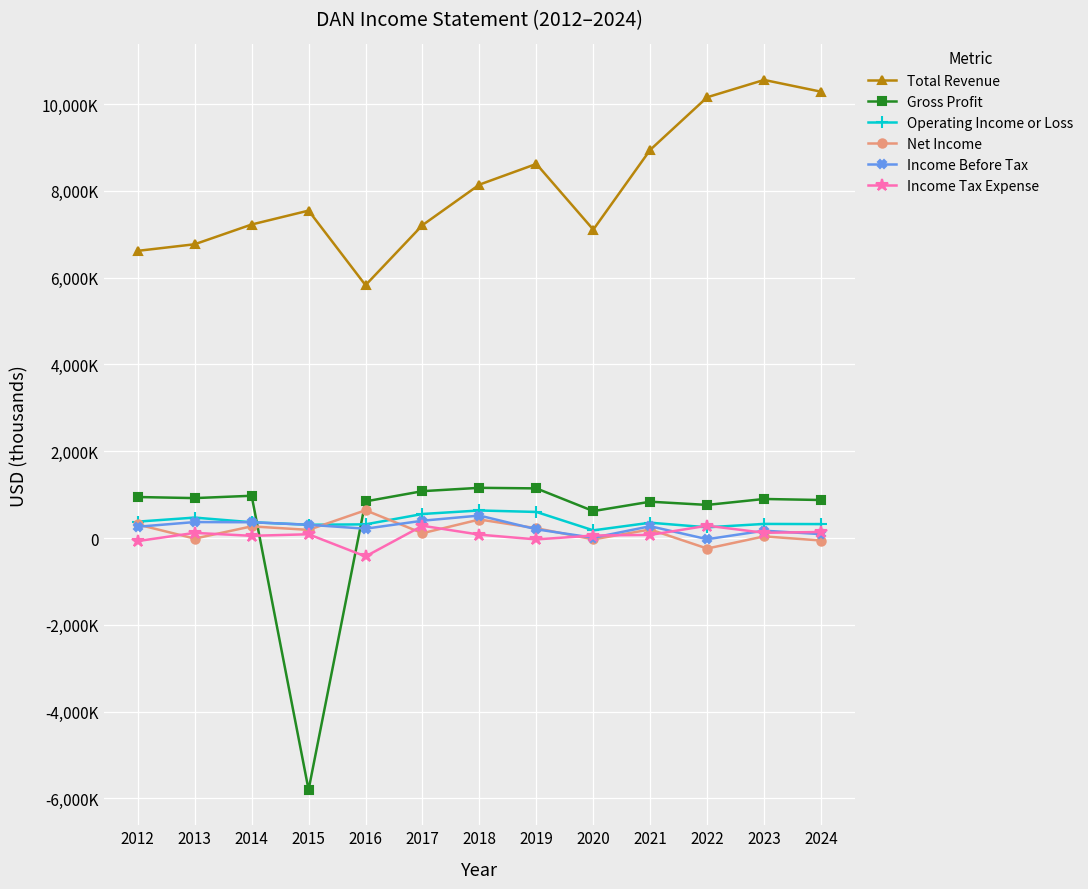

Which label corresponds to the largest value in the chart?

2023